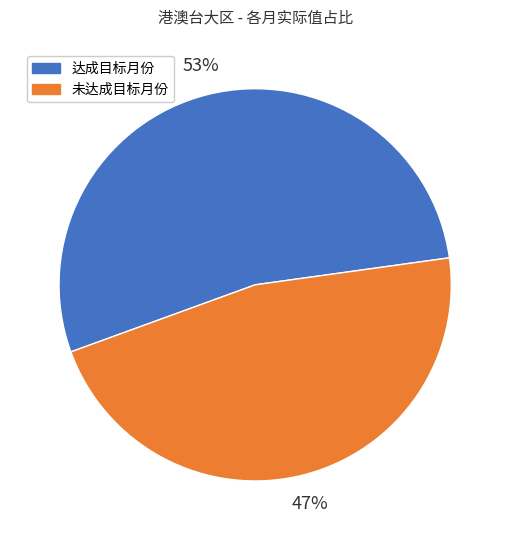

Is there a majority slice in this chart?

Yes